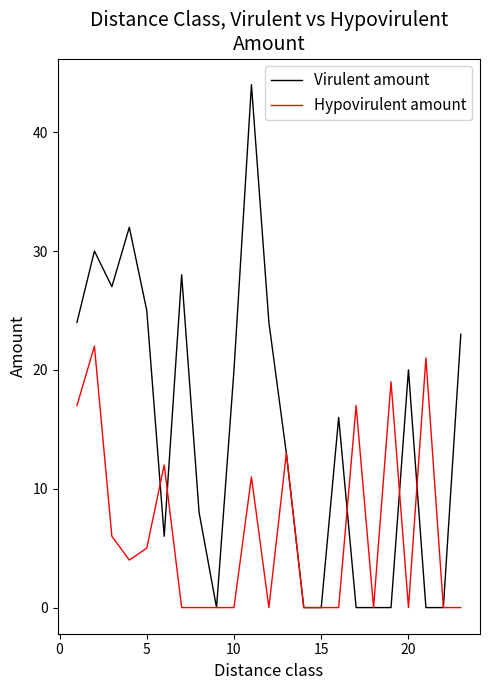

Rank the series by their maximum value, from highest to lowest.

Virulent amount, Hypovirulent amount